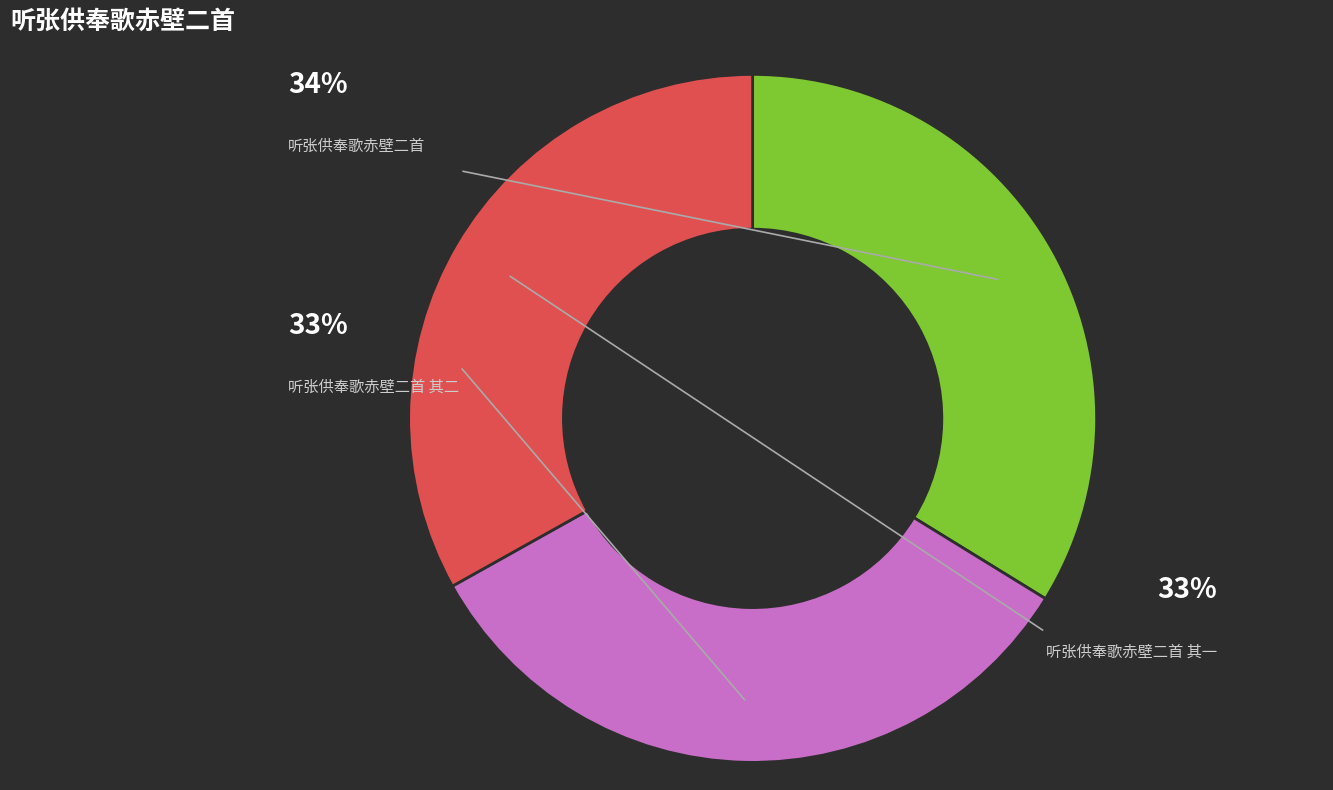

Count the number of slices in the pie.

3